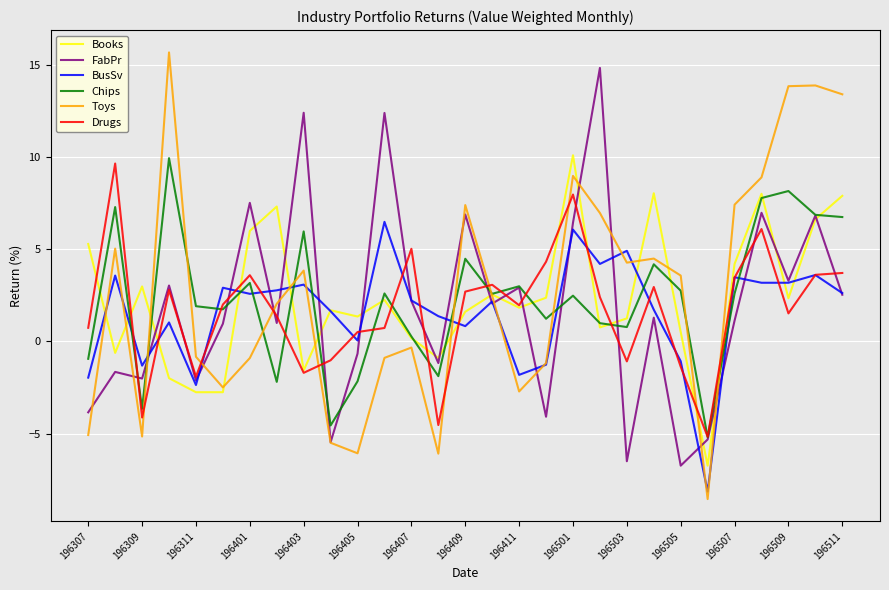

True or false: Chips and BusSv intersect in this chart.

True